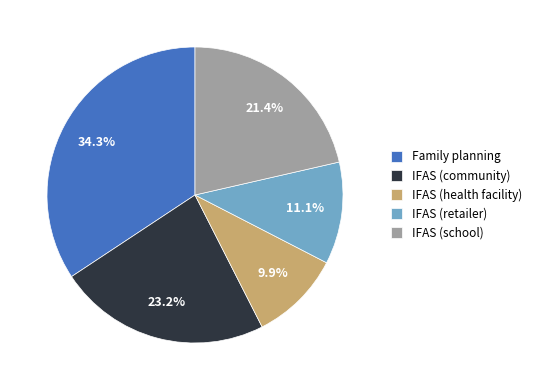

How many segments does this pie chart have?

5